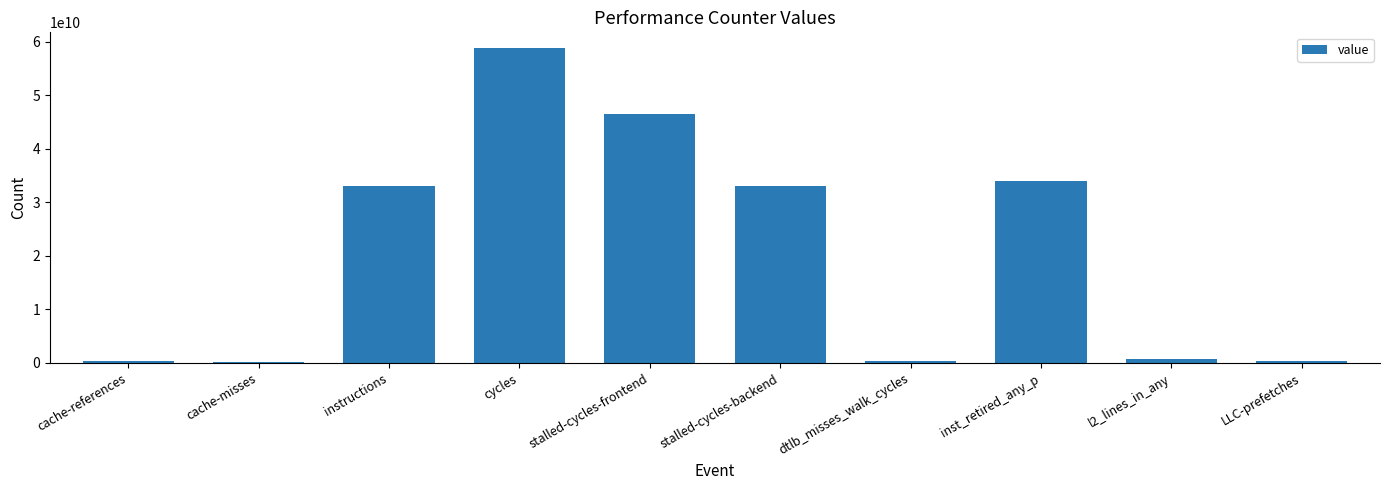

What is the sum of the values at inst_retired_any_p and cycles?

92944449930